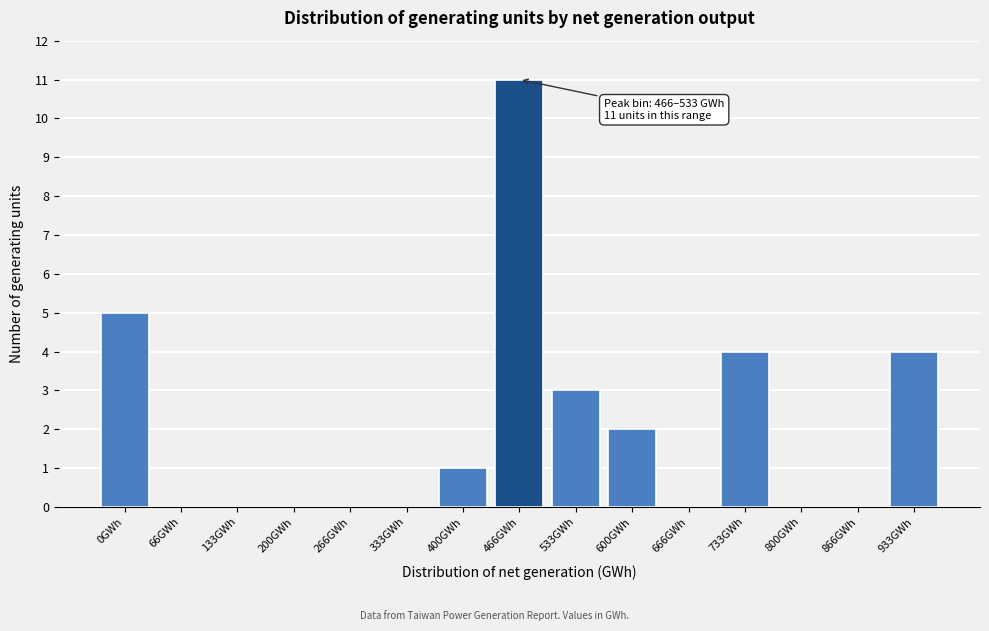

Reading left to right, transcribe all the data shown in this chart.

0GWh=5	66GWh=0	133GWh=0	200GWh=0	266GWh=0	333GWh=0	400GWh=1	466GWh=11	533GWh=3	600GWh=2	666GWh=0	733GWh=4	800GWh=0	866GWh=0	933GWh=4